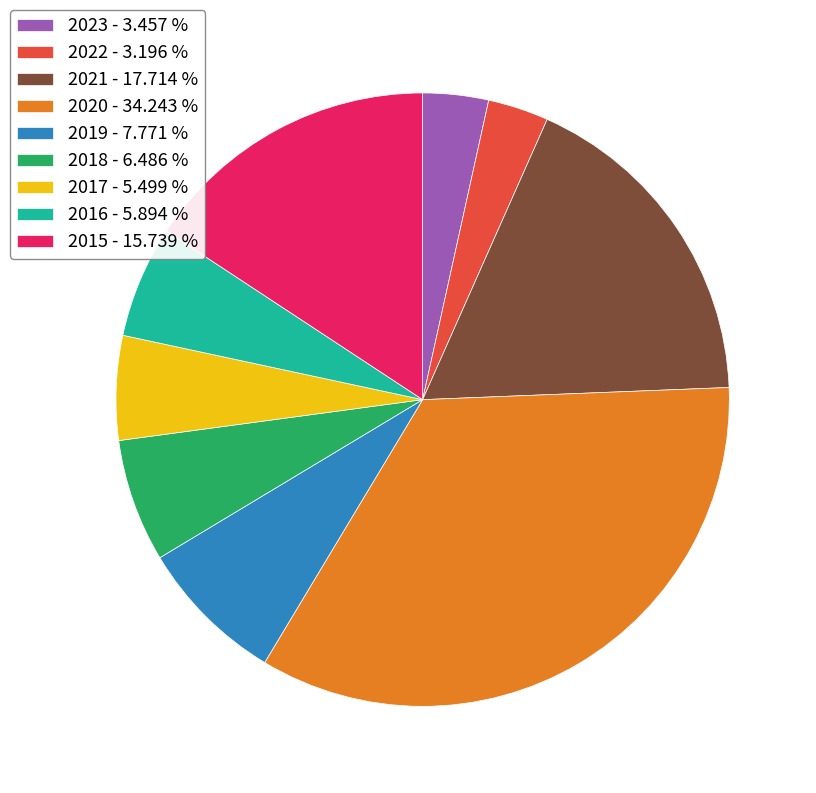

Combined, do 2015 - 15.739 % and 2019 - 7.771 % account for over 50%?

No